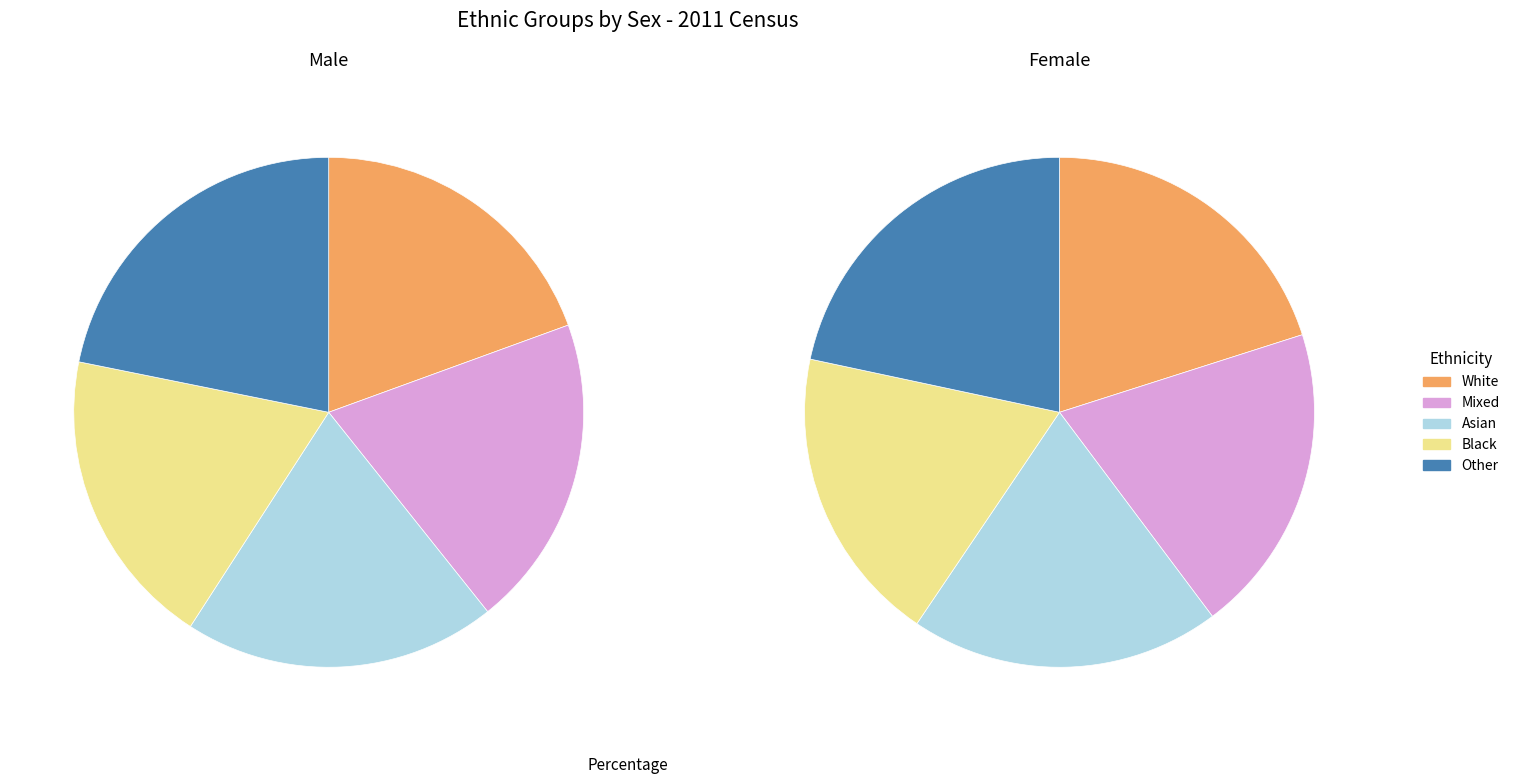

Does any single category account for the majority?

No